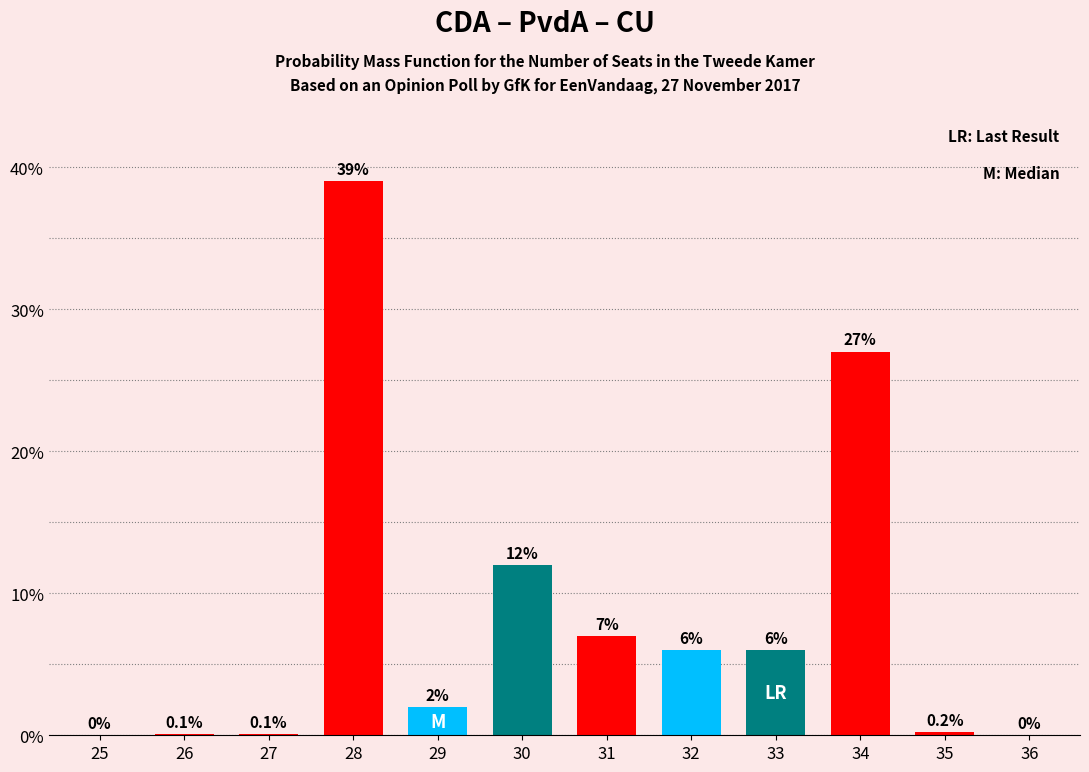

Reading right to left, extract all data points from this chart.

36=0.0	35=0.2	34=27.0	33=6.0	32=6.0	31=7.0	30=12.0	29=2.0	28=39.0	27=0.1	26=0.1	25=0.0